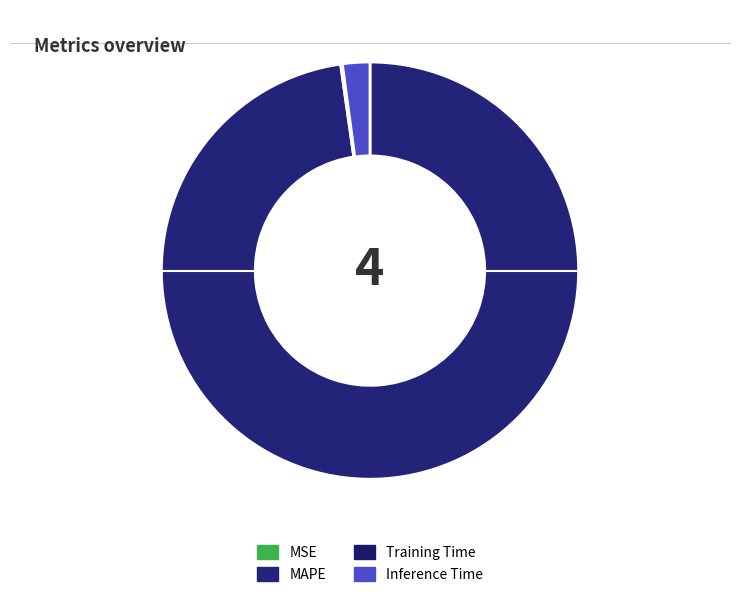

Is MAPE the majority of the pie?

Yes